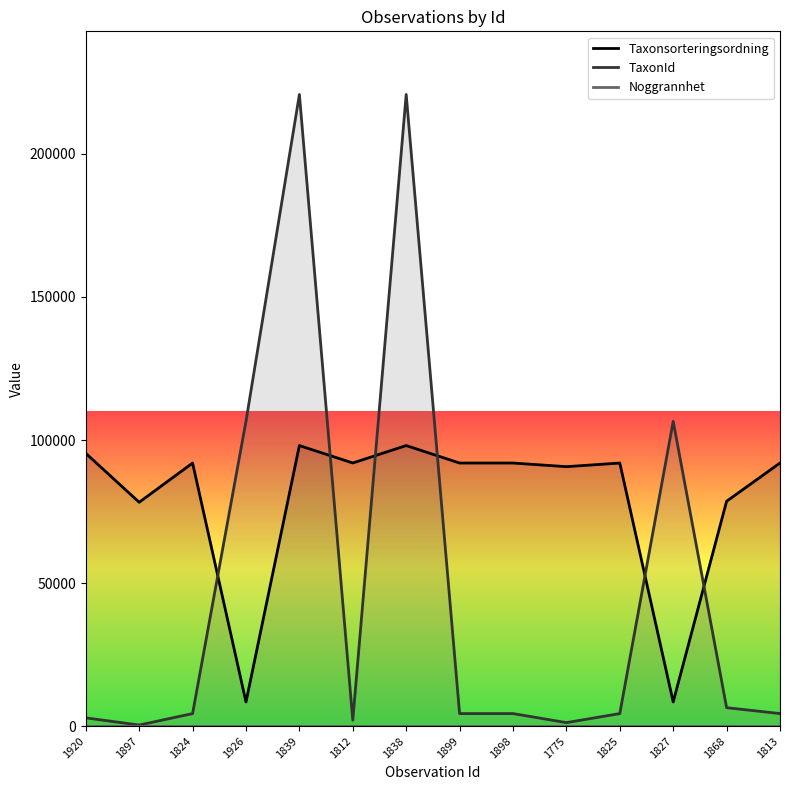

What is the total value across all series at 1898?

96329